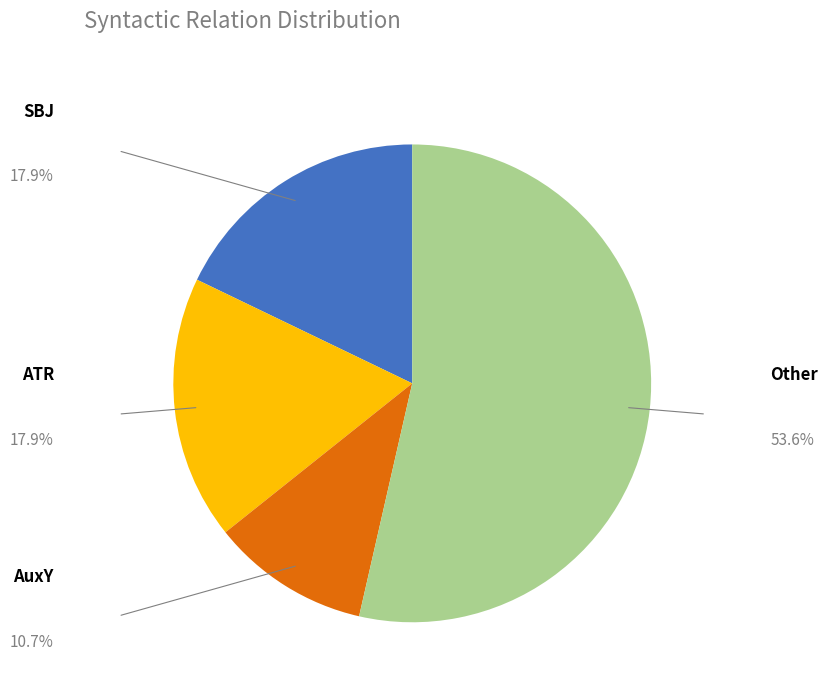

Does any single category account for the majority?

Yes